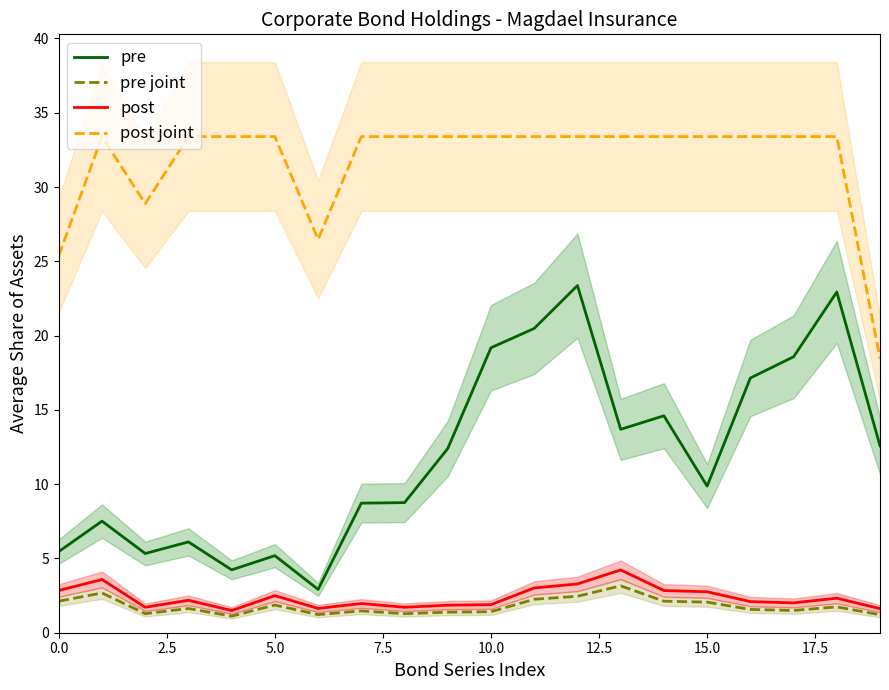

List the series in order of their peak value, lowest first.

pre joint, post, pre, post joint